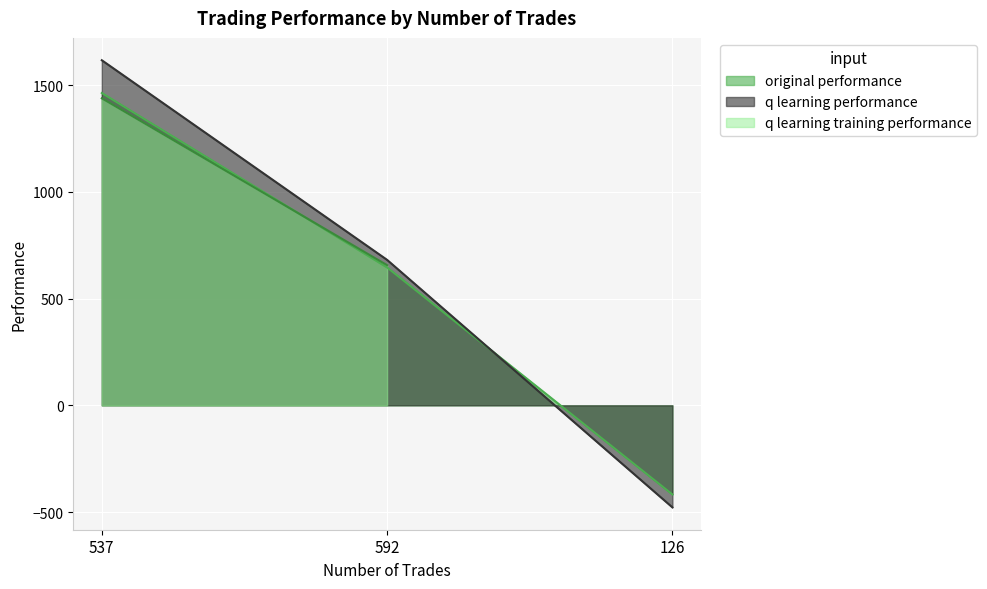

At which category is the sum across all series the highest?

537